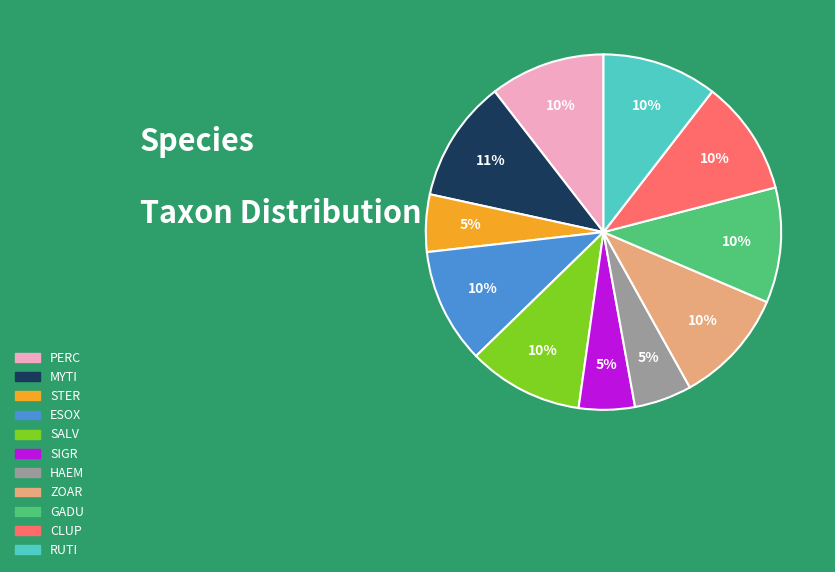

To the nearest percent, what portion does SALV represent?

10%